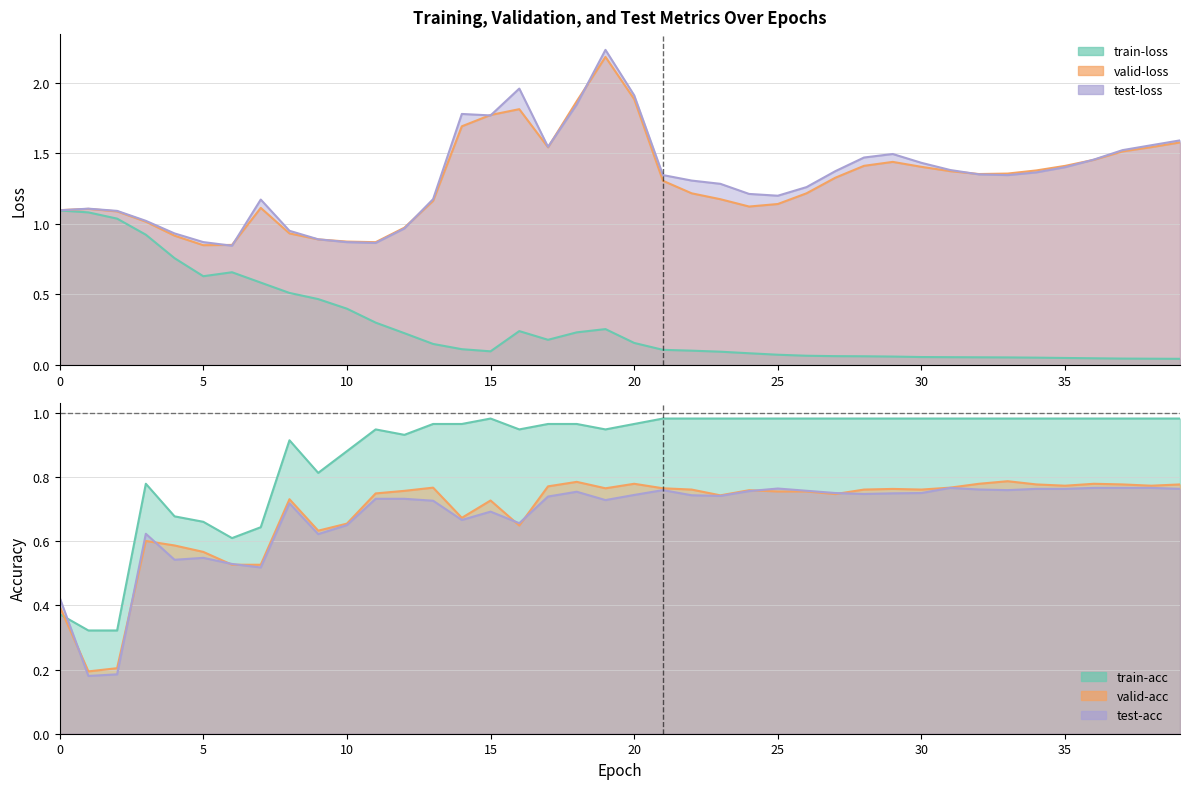

Which has a higher value, 14 or 17?

17